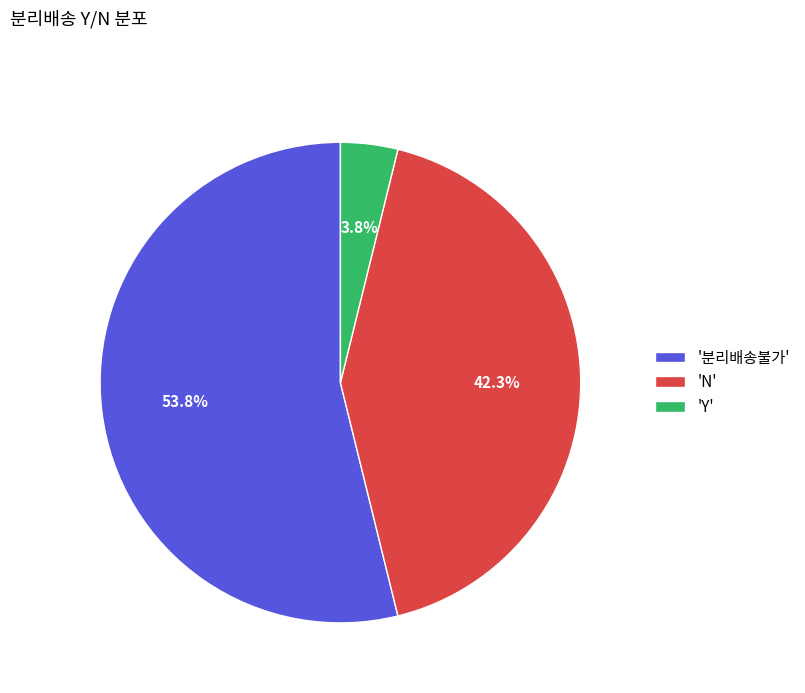

Approximately how many times larger is the value at '분리배송불가' compared to 'N'?

1.3